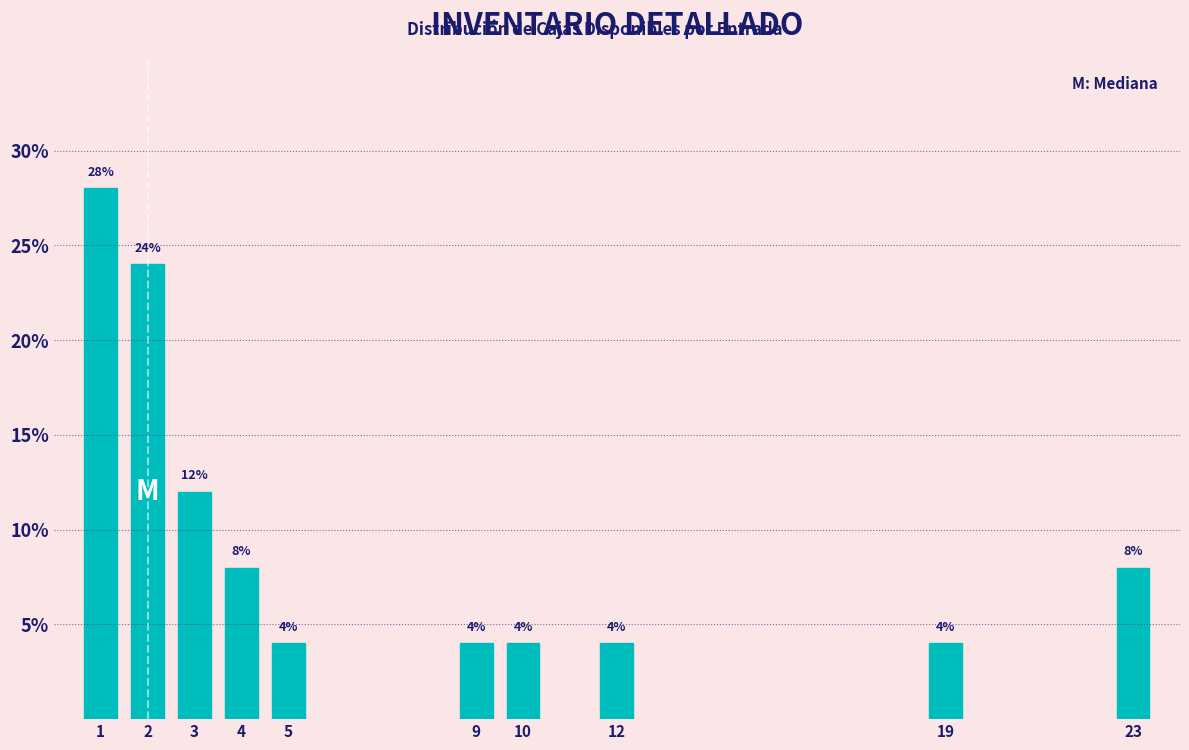

Reading right to left, transcribe all the data shown in this chart.

8.0	4.0	4.0	4.0	4.0	4.0	8.0	12.0	24.0	28.0